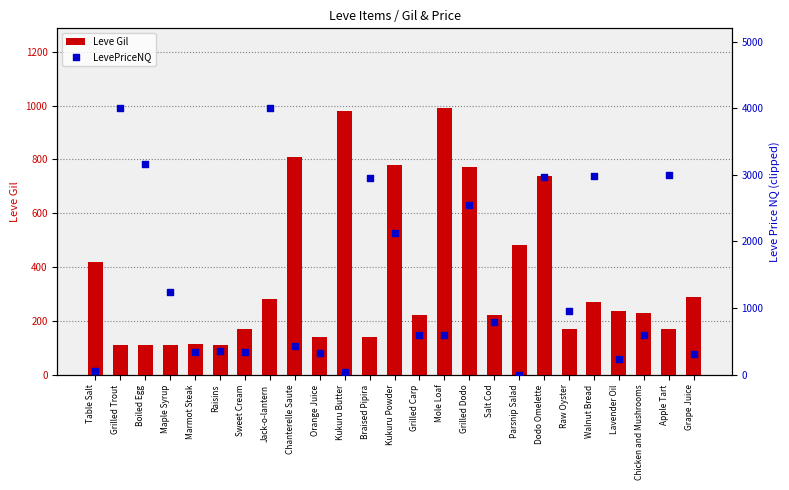

Which series reaches the maximum Y coordinate?

LevePriceNQ